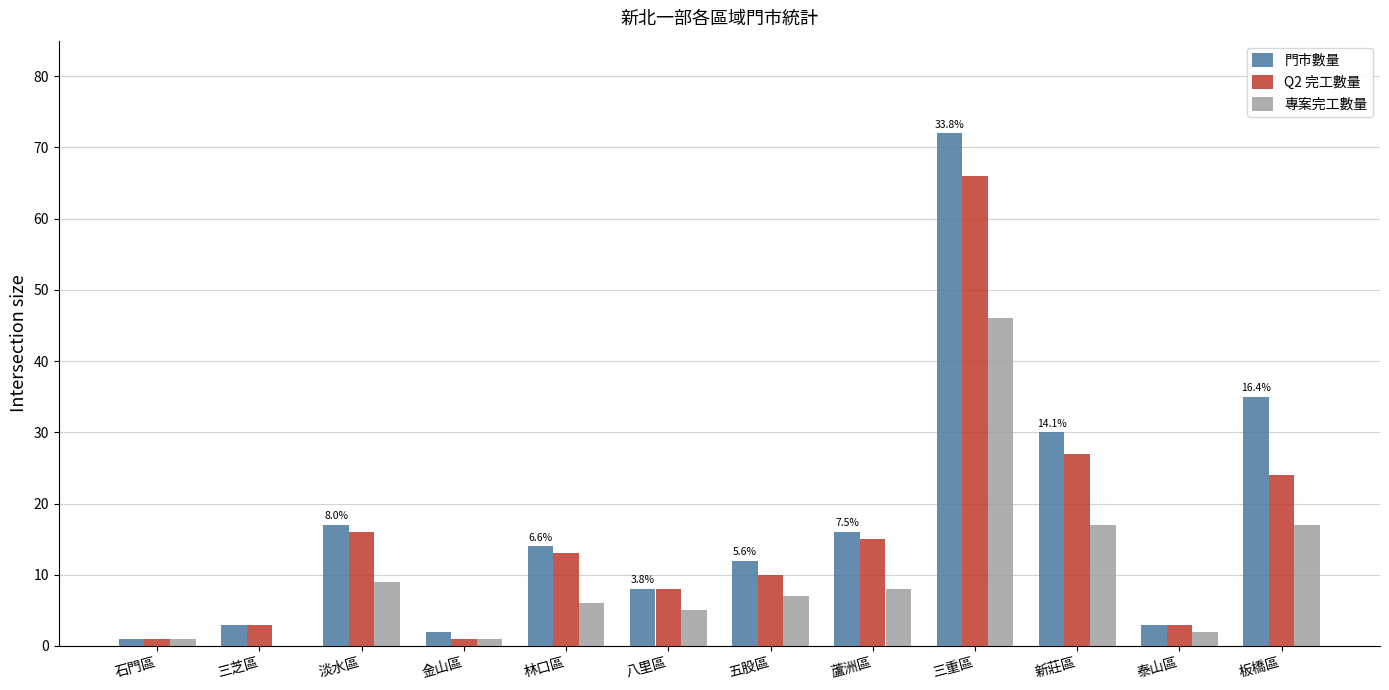

At which category is the sum across all series the highest?

三重區